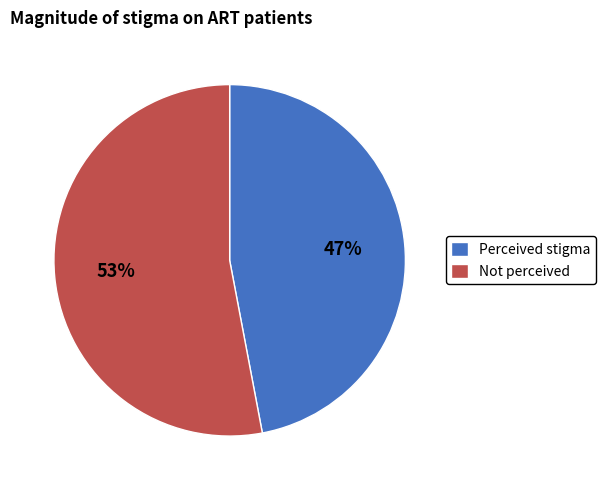

Which category accounts for the majority?

Not perceived